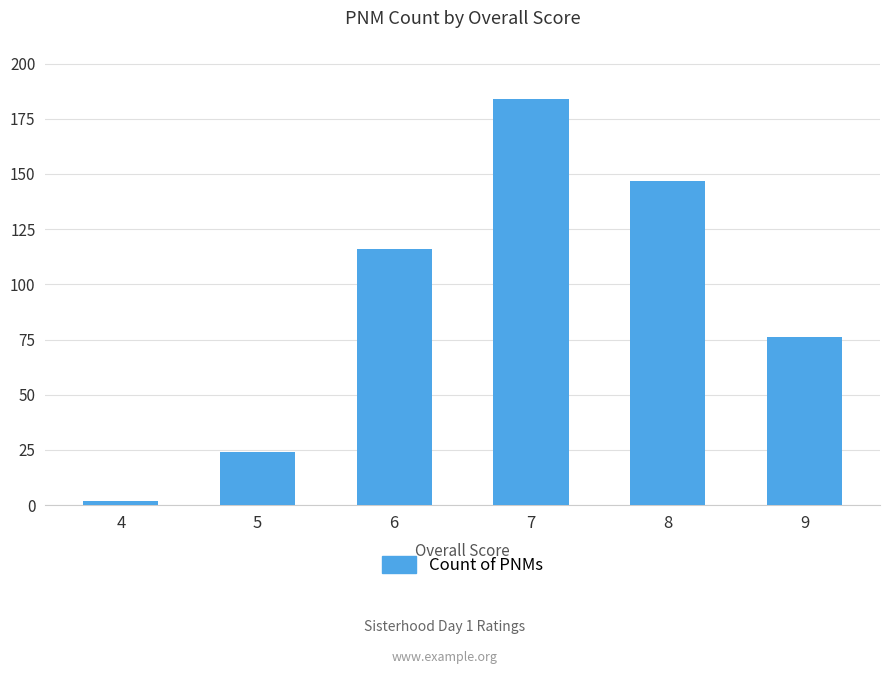

What is the change in value from 5 to 8?

+123